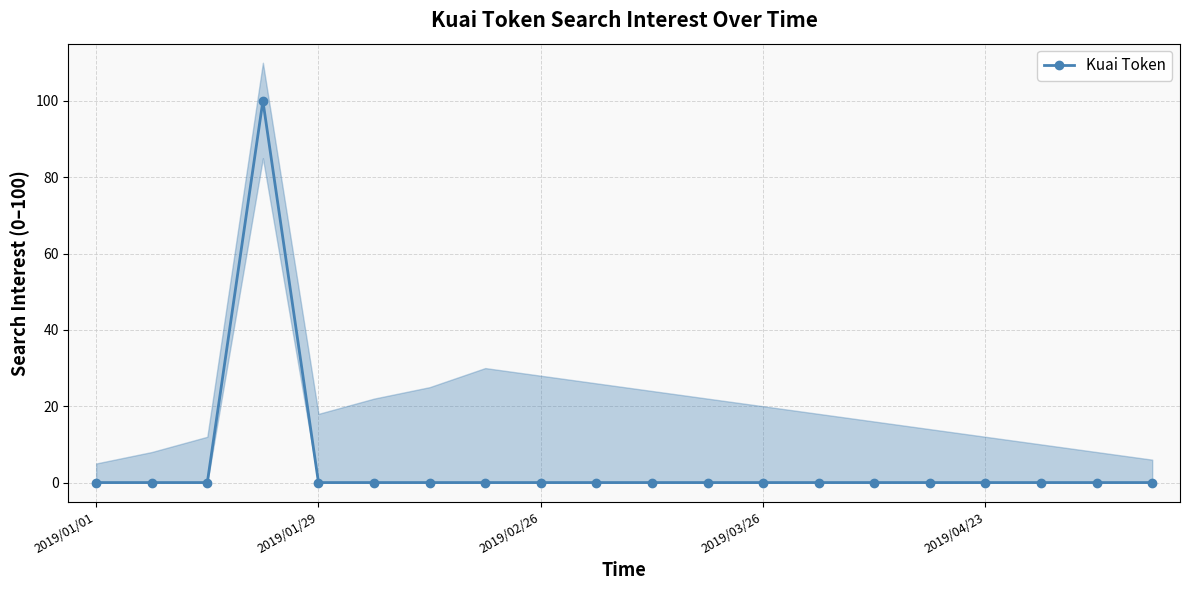

Where is the data nearest to the value 50?

2019/01/01